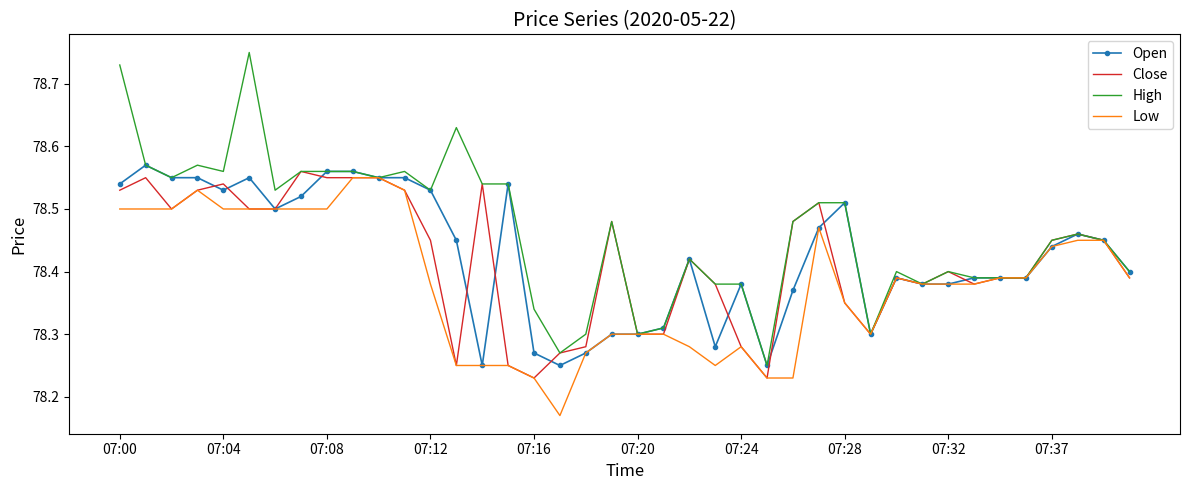

Which series has the largest range (max minus min)?

High